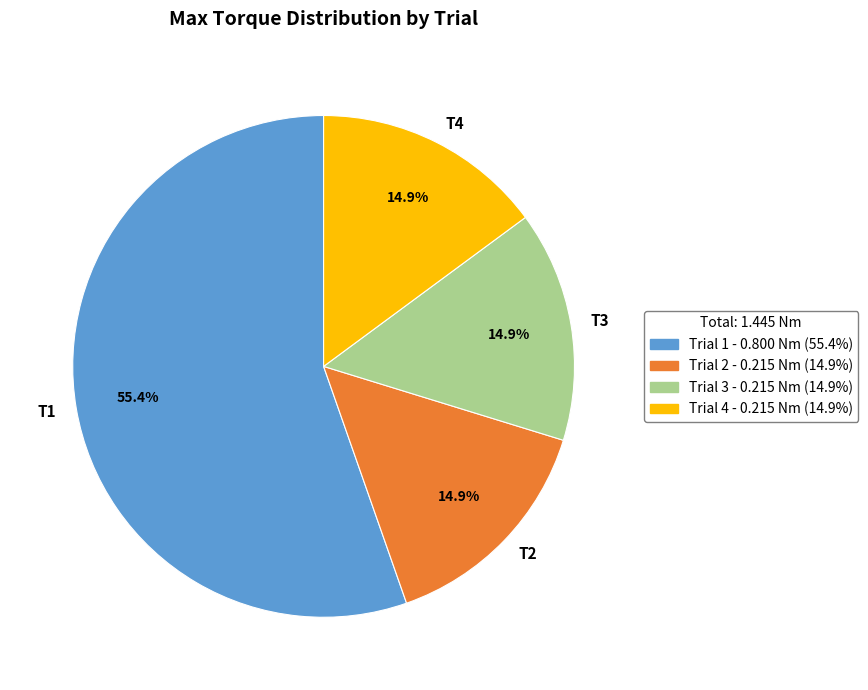

Count the number of slices in the pie.

4